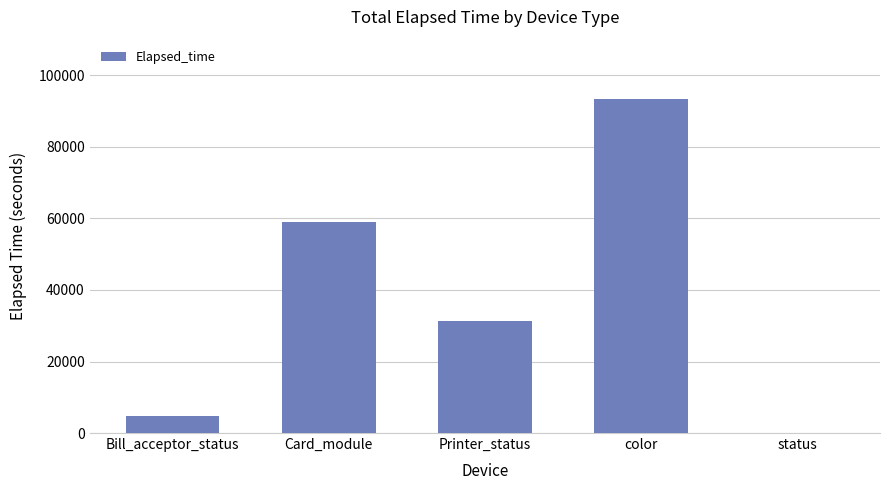

What is the change in value from Card_module to color?

+34466